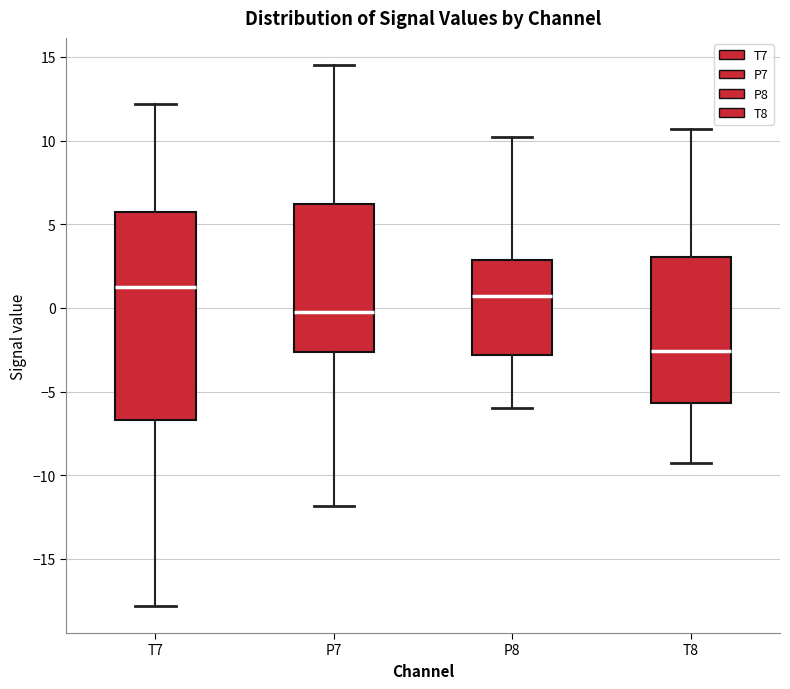

Where is the upper edge of the box for T8 on the y-axis? The values are not printed on the chart, so give them approximately, as read against the axis.

3.0